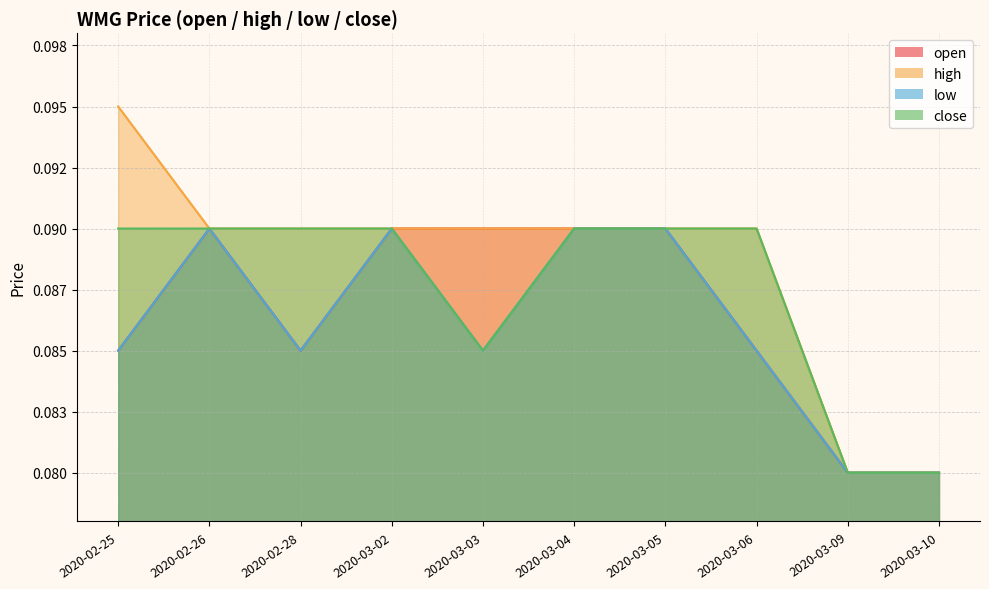

Is it true that open equals 0.0 at 2020-02-25?

False